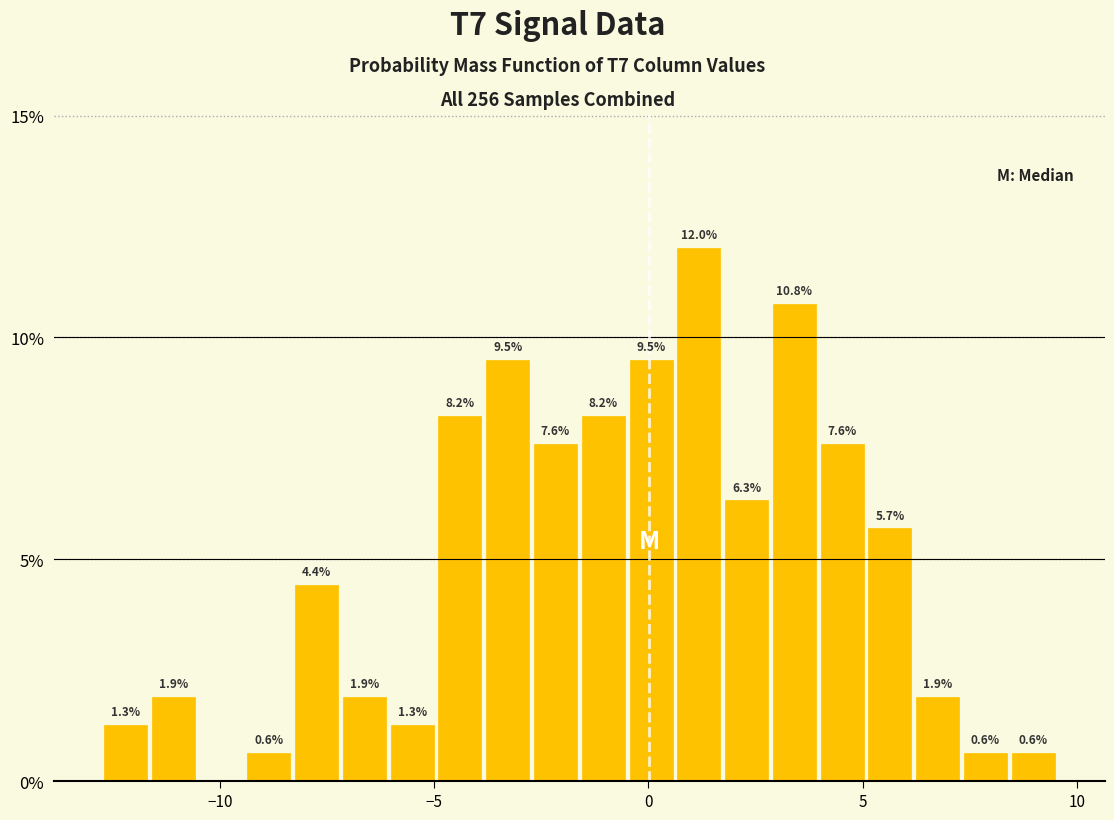

Read against the x-axis, roughly where is the centre of the tallest bar?

1.0